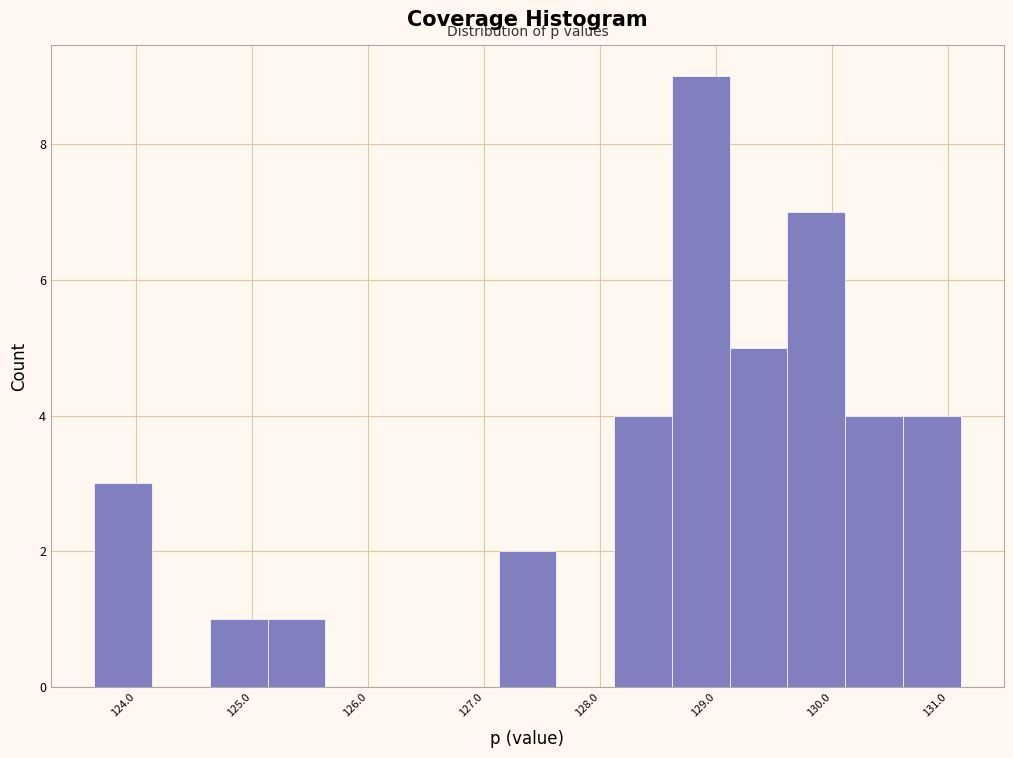

Reading left to right, transcribe this chart: for each bar, give the range it covers on the x-axis and its height. Neither the bar edges nor the heights are printed on the chart, so give them approximately, as read against the axes.

123.6 to 124.1: 3
124.1 to 124.6: 0
124.6 to 125.1: 1
125.1 to 125.6: 1
125.6 to 126.1: 0
126.1 to 126.6: 0
126.6 to 127.1: 0
127.1 to 127.6: 2
127.6 to 128.1: 0
128.1 to 128.6: 4
128.6 to 129.1: 9
129.1 to 129.6: 5
129.6 to 130.1: 7
130.1 to 130.6: 4
130.6 to 131.1: 4